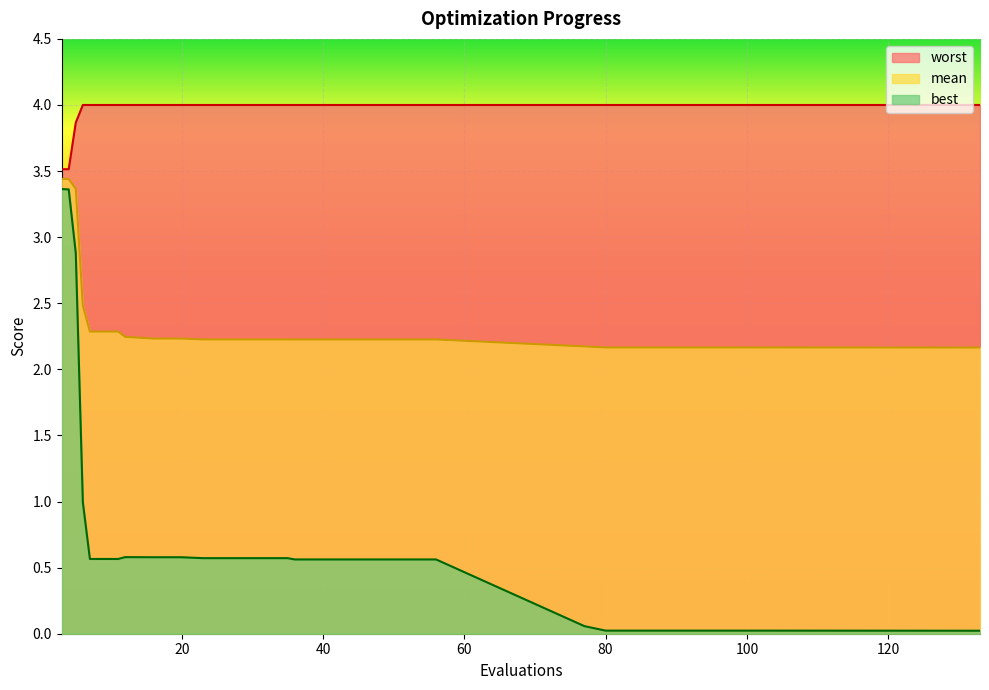

What is the difference between the maximum and minimum values in the best series?

3.3